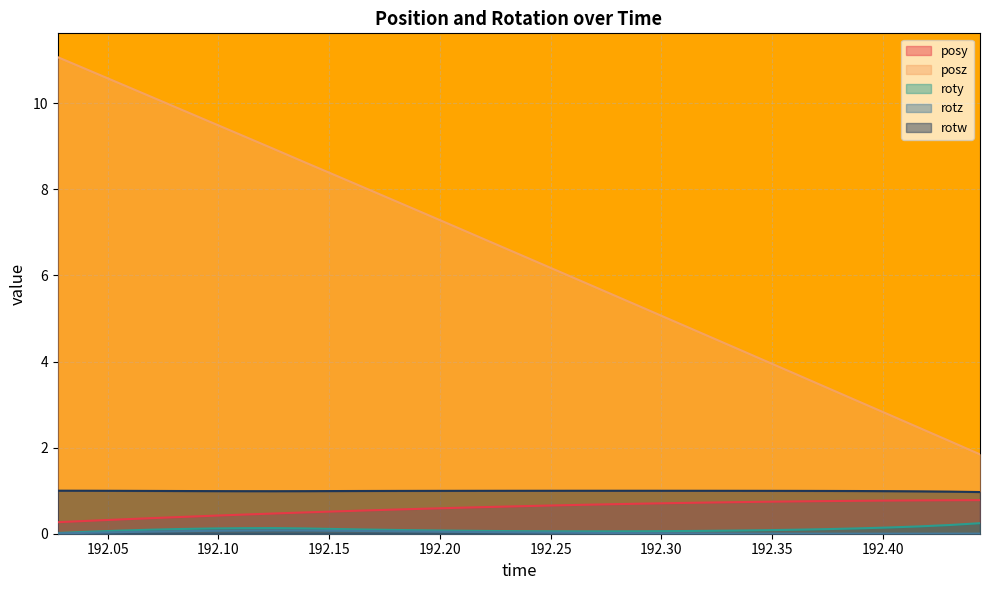

Reading right to left, extract all data points from this chart.

posy: 192.4438=0.8	192.4301=0.8	192.4163=0.8	192.4025=0.8	192.3883=0.8	192.3745=0.8	192.3606=0.8	192.3468=0.7	192.3329=0.7	192.3192=0.7	192.3049=0.7	192.2911=0.7	192.2773=0.7	192.2634=0.7	192.2496=0.7	192.2357=0.6	192.2219=0.6	192.2084=0.6	192.1945=0.6	192.1802=0.6	192.1663=0.5	192.1526=0.5	192.1385=0.5	192.1248=0.5	192.111=0.4	192.0969=0.4	192.083=0.4	192.0691=0.4	192.0552=0.3	192.0413=0.3	192.0275=0.3
posz: 192.4438=1.8	192.4301=2.2	192.4163=2.5	192.4025=2.8	192.3883=3.1	192.3745=3.4	192.3606=3.7	192.3468=4.0	192.3329=4.3	192.3192=4.6	192.3049=5.0	192.2911=5.3	192.2773=5.6	192.2634=5.9	192.2496=6.2	192.2357=6.5	192.2219=6.8	192.2084=7.1	192.1945=7.4	192.1802=7.7	192.1663=8.0	192.1526=8.3	192.1385=8.6	192.1248=8.9	192.111=9.2	192.0969=9.6	192.083=9.9	192.0691=10.2	192.0552=10.5	192.0413=10.8	192.0275=11.1
roty: 192.4438=0.2	192.4301=0.2	192.4163=0.2	192.4025=0.1	192.3883=0.1	192.3745=0.1	192.3606=0.1	192.3468=0.1	192.3329=0.1	192.3192=0.1	192.3049=0.1	192.2911=0.1	192.2773=0.1	192.2634=0.1	192.2496=0.1	192.2357=0.1	192.2219=0.1	192.2084=0.1	192.1945=0.1	192.1802=0.1	192.1663=0.1	192.1526=0.1	192.1385=0.1	192.1248=0.1	192.111=0.1	192.0969=0.1	192.083=0.1	192.0691=0.1	192.0552=0.1	192.0413=0.0	192.0275=0.0
rotz: 192.4438=0.0	192.4301=0.0	192.4163=0.0	192.4025=0.0	192.3883=0.0	192.3745=0.0	192.3606=0.0	192.3468=0.0	192.3329=0.0	192.3192=0.0	192.3049=0.0	192.2911=0.0	192.2773=0.0	192.2634=0.0	192.2496=0.0	192.2357=0.0	192.2219=0.0	192.2084=0.0	192.1945=0.0	192.1802=0.1	192.1663=0.1	192.1526=0.1	192.1385=0.1	192.1248=0.1	192.111=0.1	192.0969=0.1	192.083=0.1	192.0691=0.0	192.0552=0.0	192.0413=0.0	192.0275=0.0
rotw: 192.4438=1.0	192.4301=1.0	192.4163=1.0	192.4025=1.0	192.3883=1.0	192.3745=1.0	192.3606=1.0	192.3468=1.0	192.3329=1.0	192.3192=1.0	192.3049=1.0	192.2911=1.0	192.2773=1.0	192.2634=1.0	192.2496=1.0	192.2357=1.0	192.2219=1.0	192.2084=1.0	192.1945=1.0	192.1802=1.0	192.1663=1.0	192.1526=1.0	192.1385=1.0	192.1248=1.0	192.111=1.0	192.0969=1.0	192.083=1.0	192.0691=1.0	192.0552=1.0	192.0413=1.0	192.0275=1.0